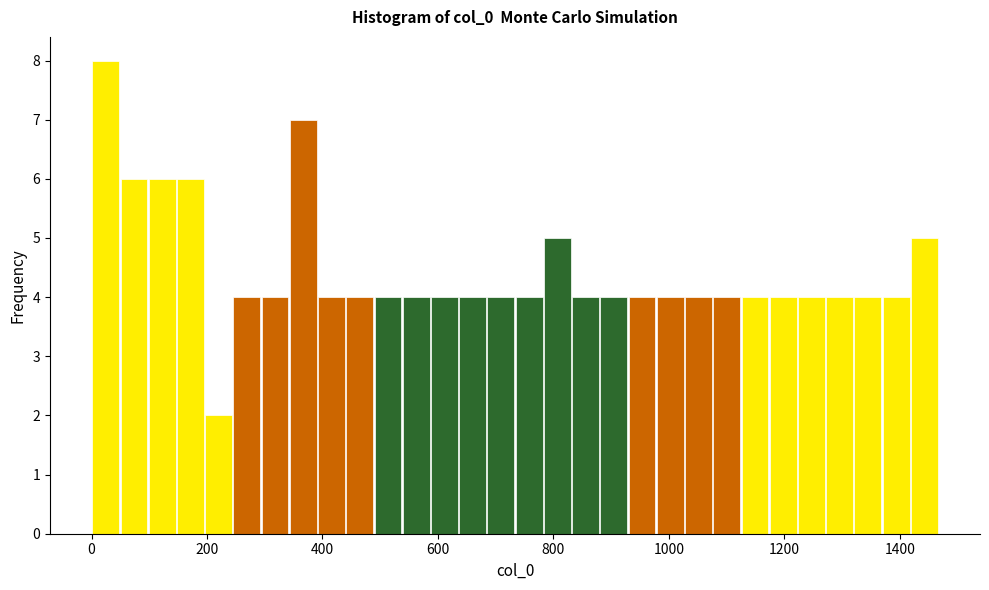

Around what value on the x-axis is the tallest bar? Give the approximate position of its centre, as read against the axis.

20